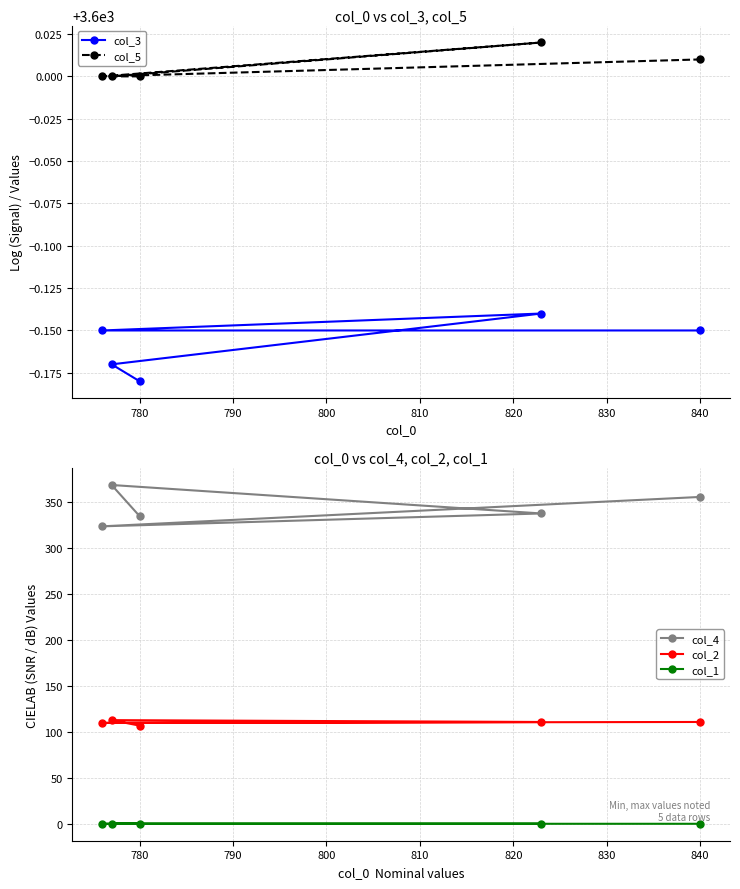

What is the minimum value for col_4?

324.0